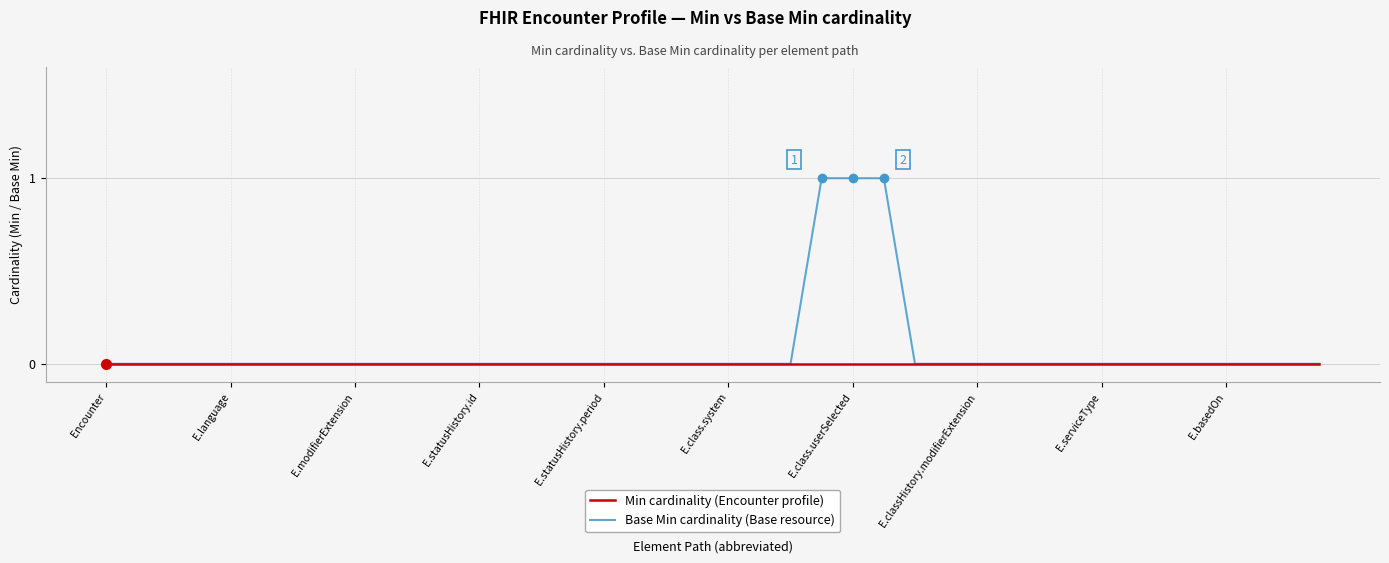

How many categories are shown in the chart?

40